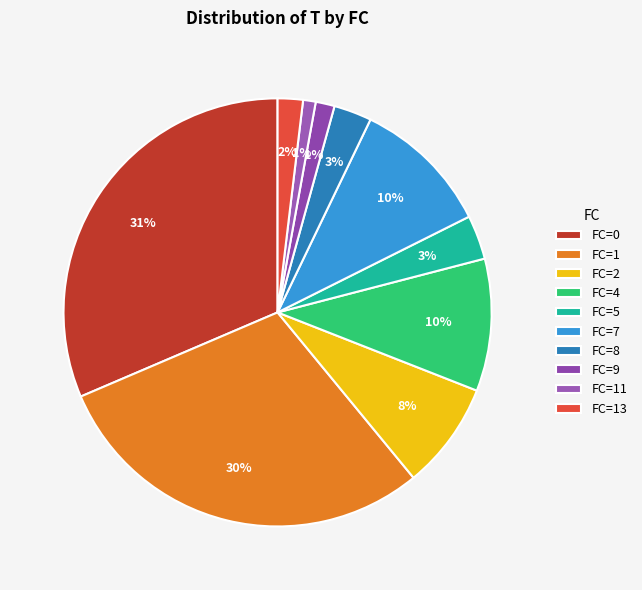

How many slices are in this pie chart?

10